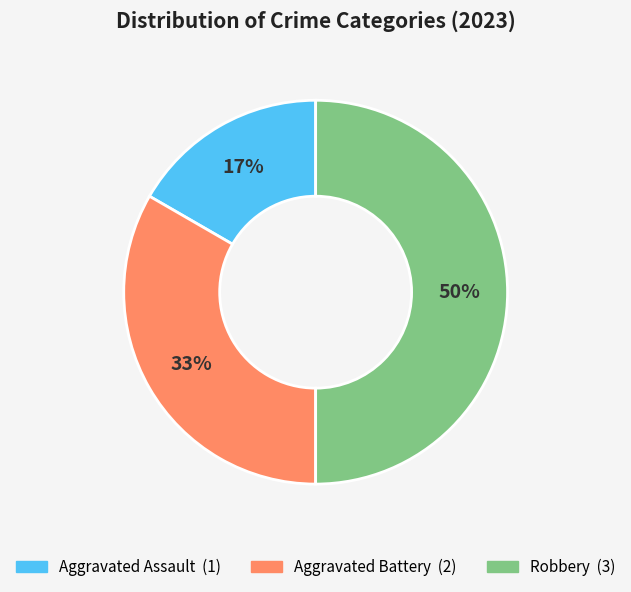

Does Aggravated Assault account for over 50% of the chart?

No